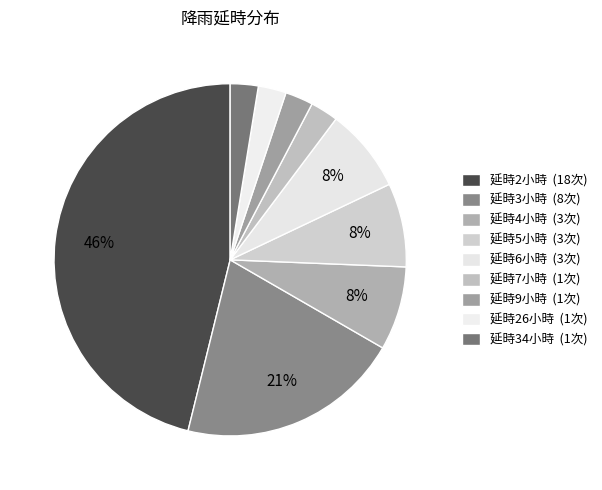

Count the number of slices in the pie.

9